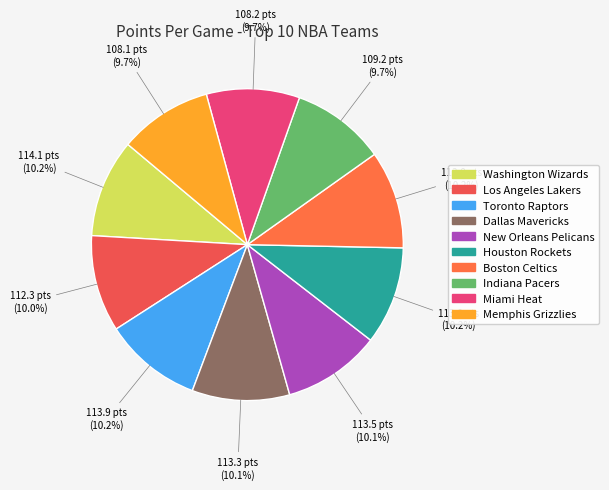

How many slices are in this pie chart?

10